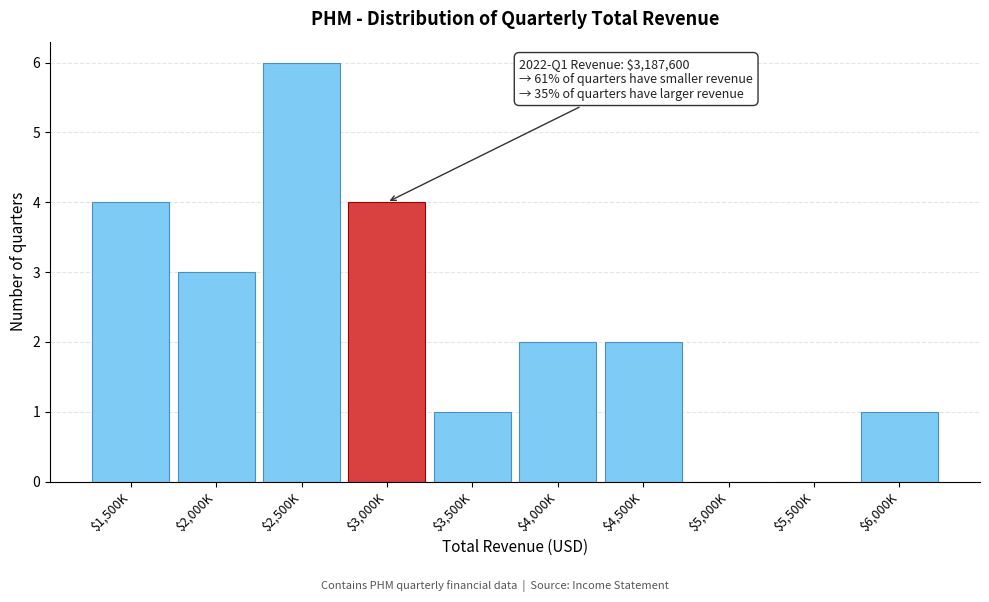

Which label corresponds to the largest value in the chart?

$2,500K